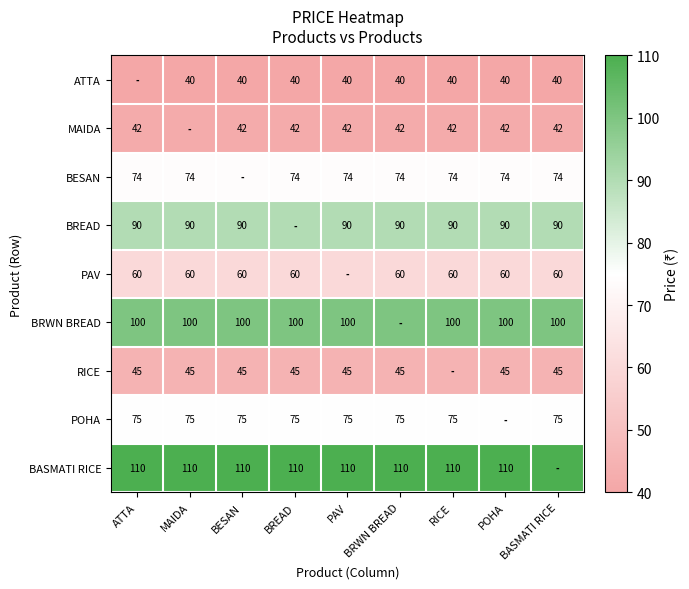

The value of BASMATI RICE at RICE is 110. True or false?

True